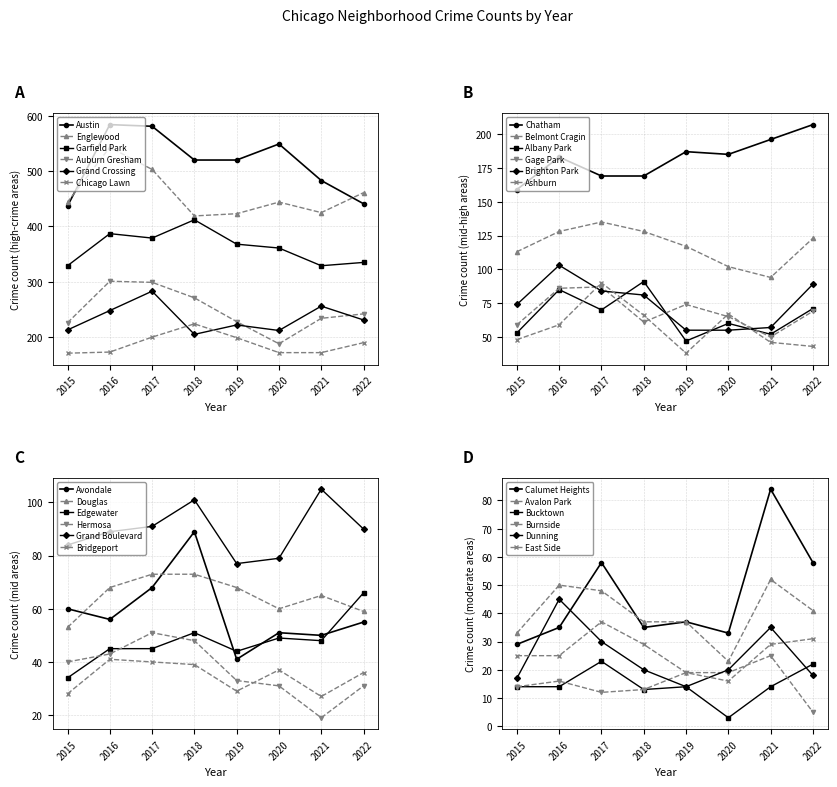

True or false: Auburn Gresham and Englewood intersect in this chart.

False